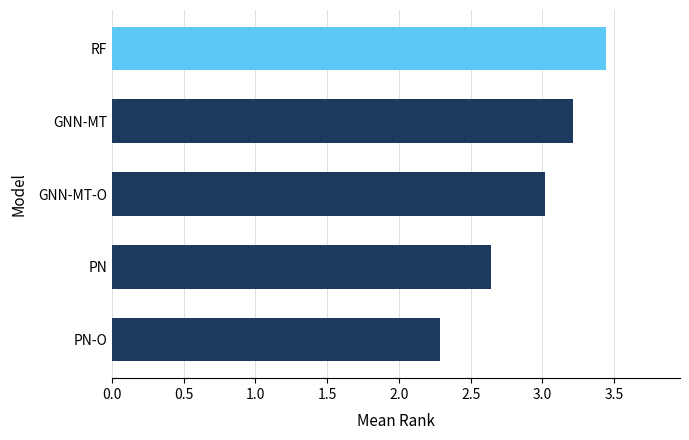

Read the value at PN-O.

2.3